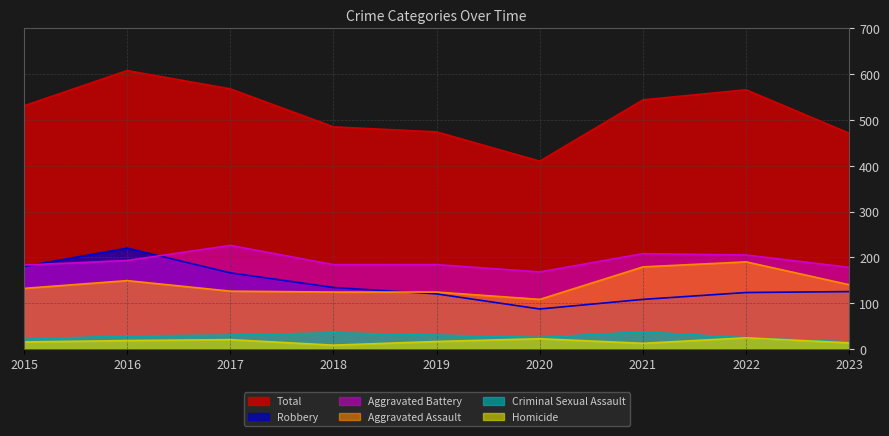

Reading right to left, list all the values displayed in this chart.

Total: 471	566	544	410	474	485	568	608	531
Robbery: 125	123	108	87	120	134	166	220	180
Aggravated Battery: 178	205	208	168	184	184	226	193	183
Aggravated Assault: 140	190	179	108	124	124	126	149	132
Criminal Sexual Assault: 15	24	37	25	30	35	30	28	21
Homicide: 13	24	12	22	16	8	20	18	15